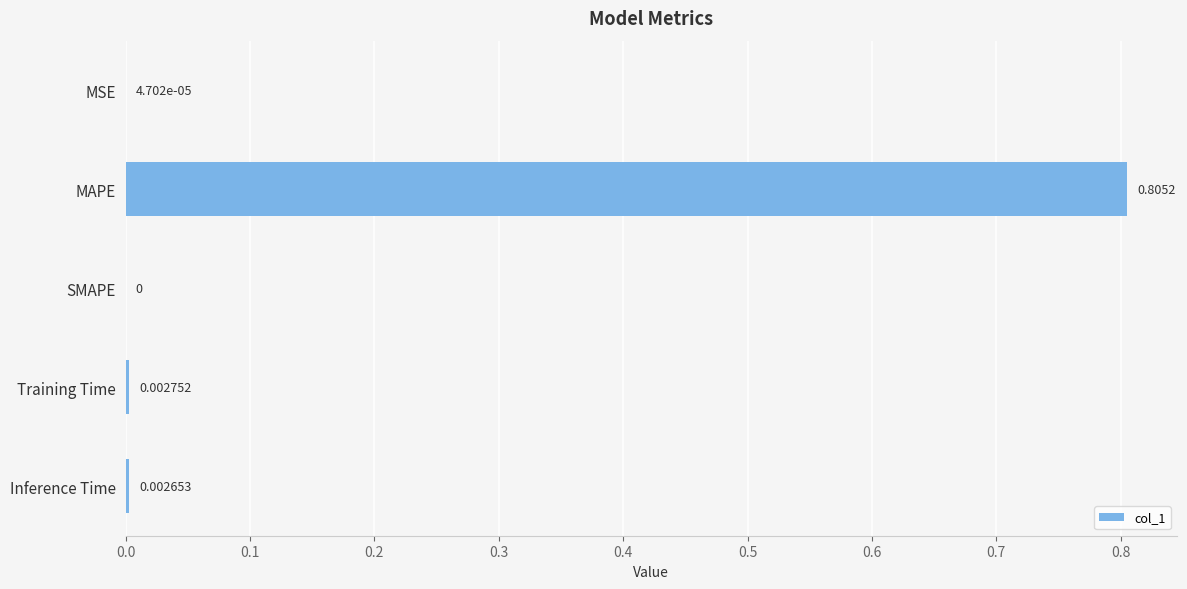

Between MSE and SMAPE, which is larger?

MSE